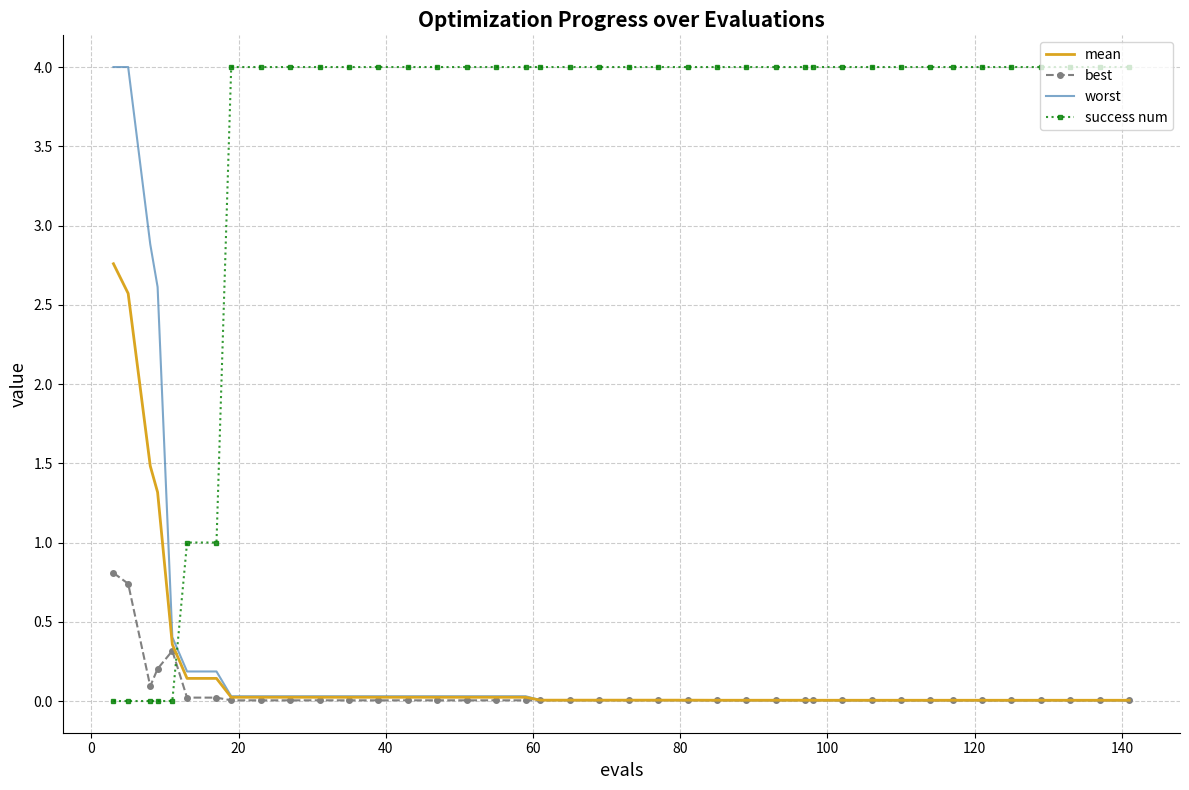

What is the greatest value displayed?

4.0